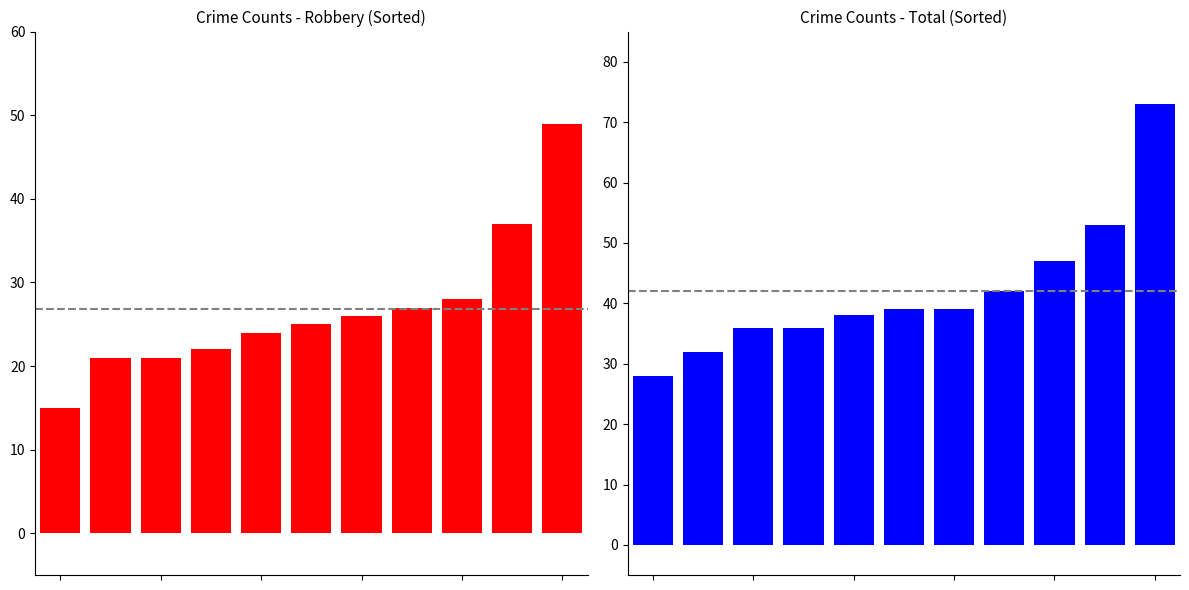

At which label is Total closest to 50?

8